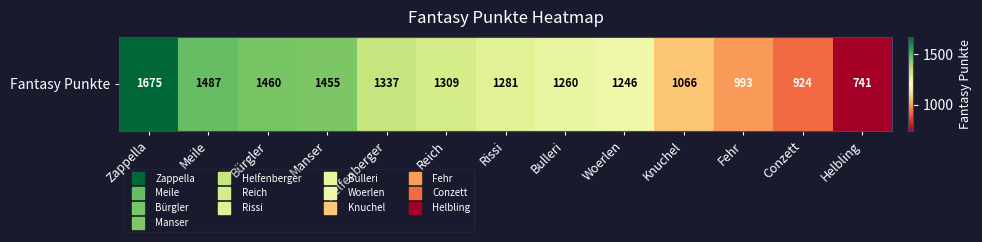

Rank the categories by value from highest to lowest.

Zappella, Meile, Bürgler, Manser, Helfenberger, Reich, Rissi, Bulleri, Woerlen, Knuchel, Fehr, Conzett, Helbling